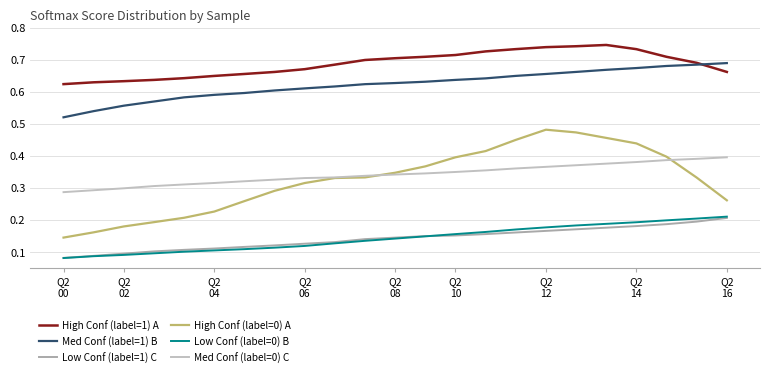

How many lines are shown in the chart?

6